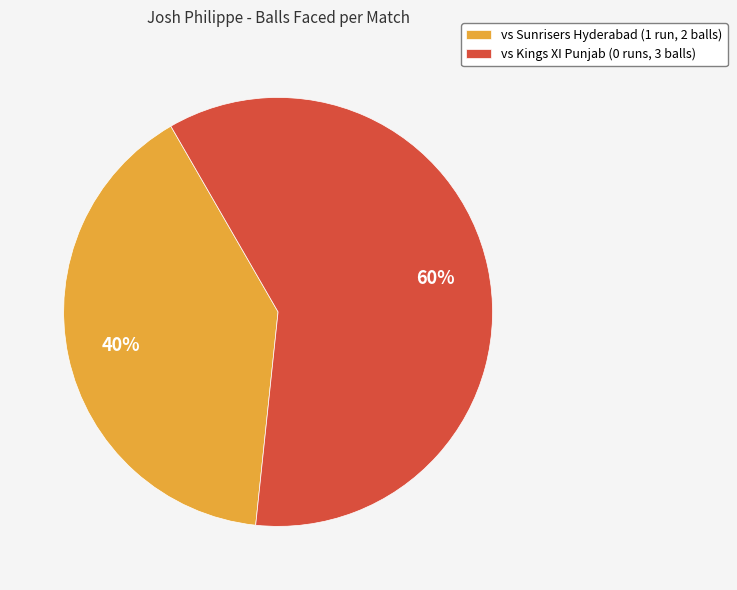

Approximately how many times larger is the value at vs Kings XI Punjab (0 runs, 3 balls) compared to vs Sunrisers Hyderabad (1 run, 2 balls)?

1.5